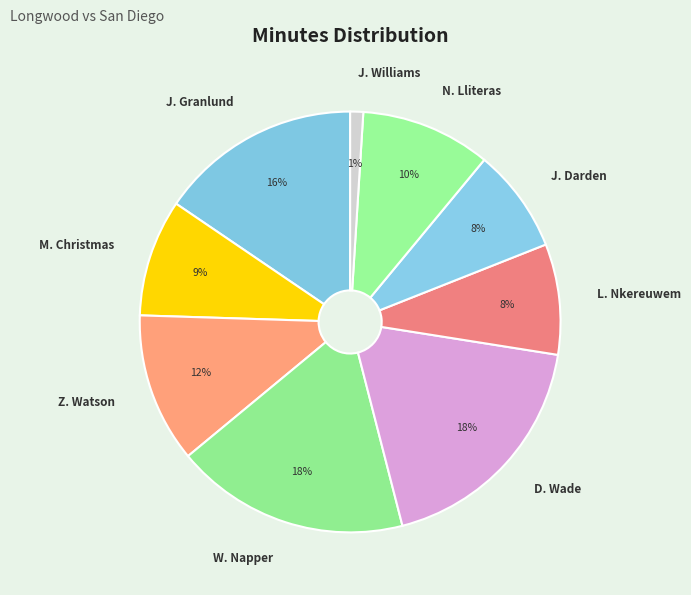

What is the smallest slice in the pie chart?

J. Williams